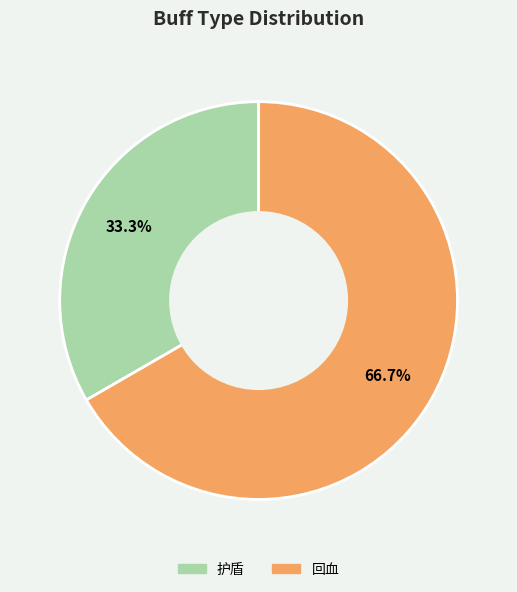

Combined, what portion of the pie is 回血 and 护盾?

100.0%